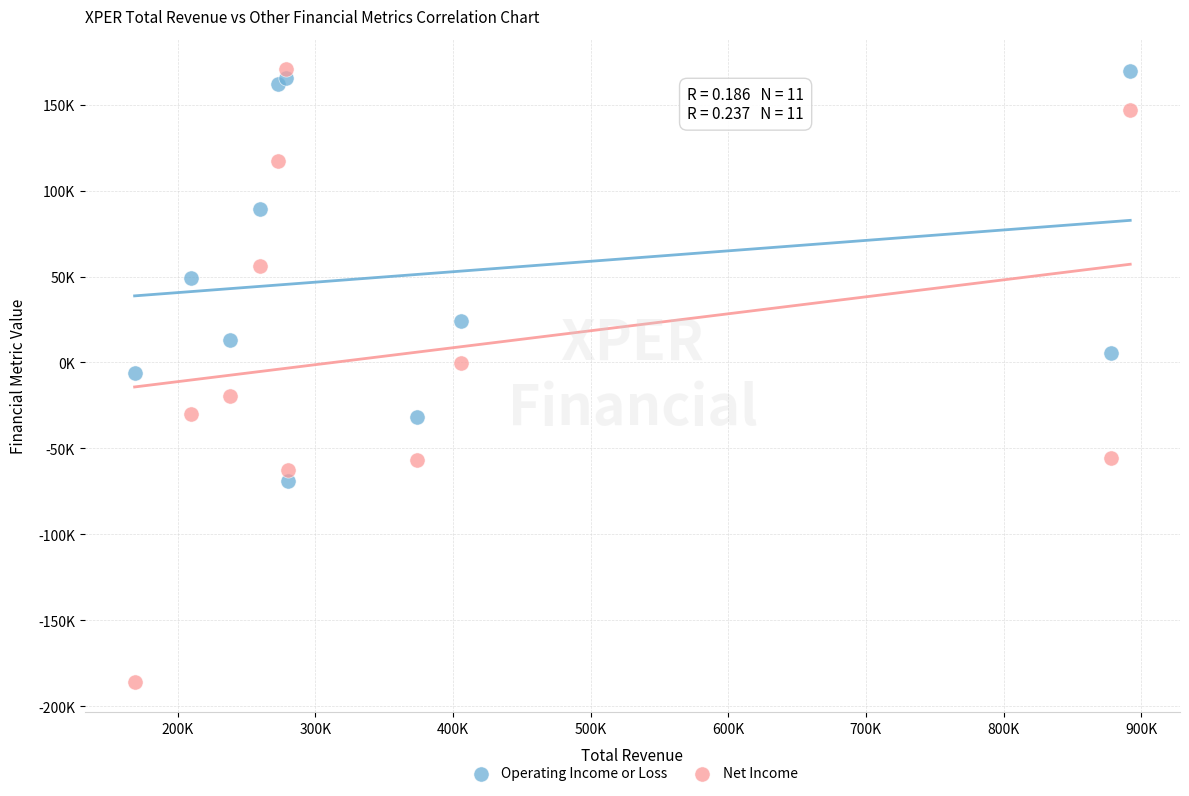

Which series reaches the minimum Y coordinate?

Net Income